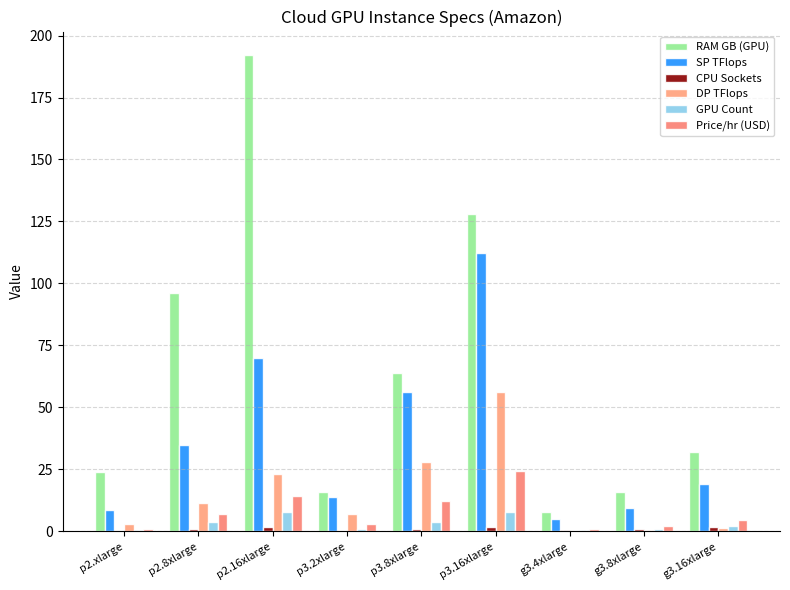

Is it true that RAM GB (GPU) equals 225.9 at p3.16xlarge?

False